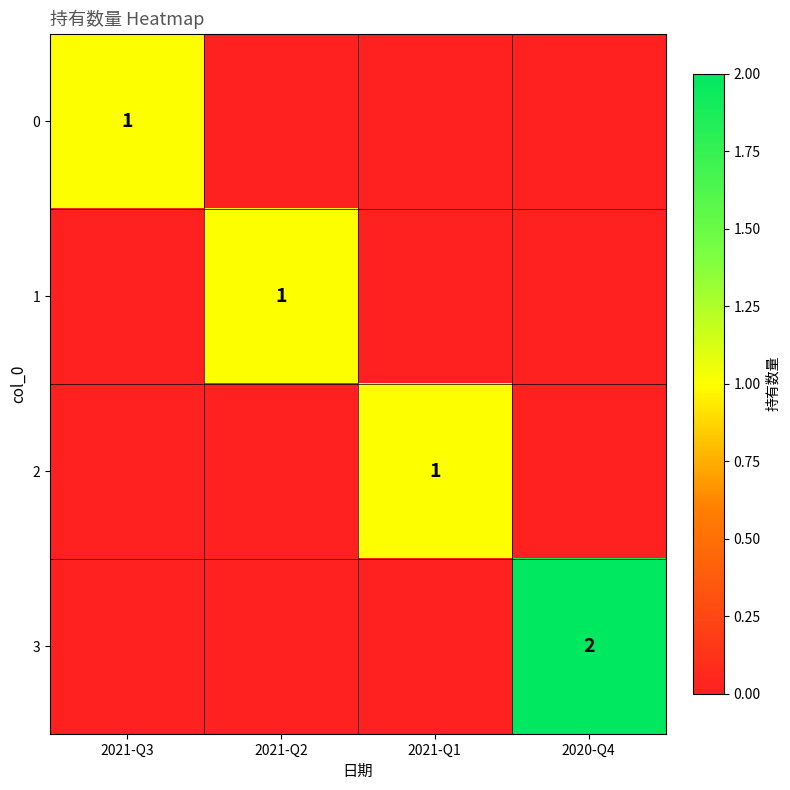

Is it true that 2 equals 1 at 2021-Q1?

True